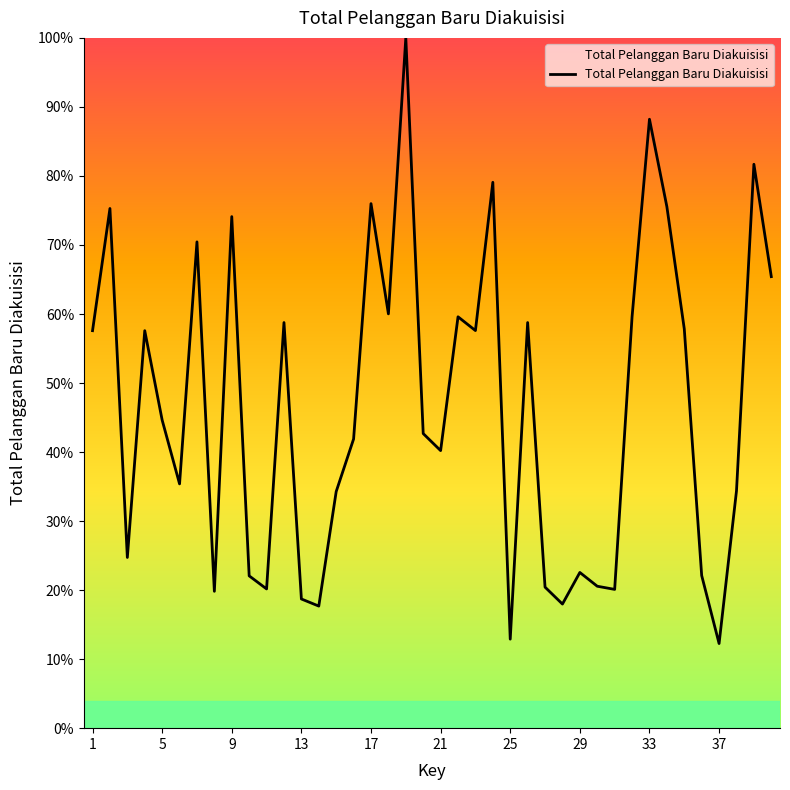

What is the greatest value displayed?

100.0